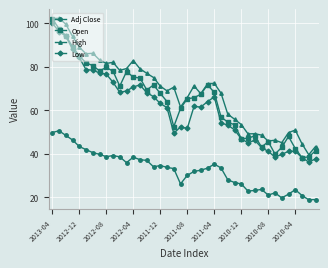

Which series has the largest total across all categories?

High